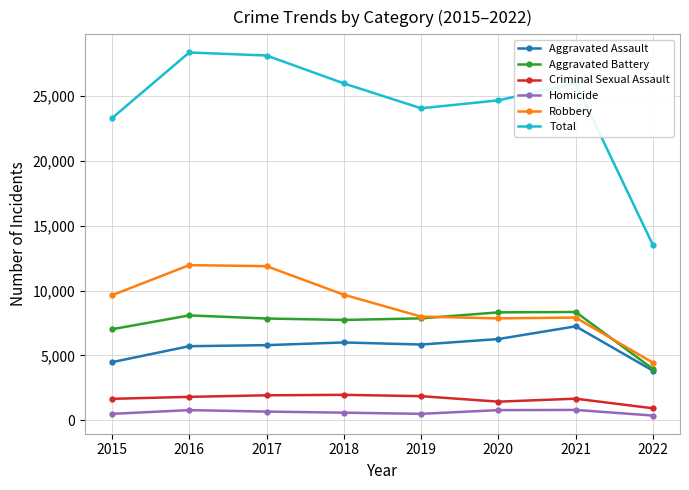

The Homicide series shows 786 at 2016. True or false?

True